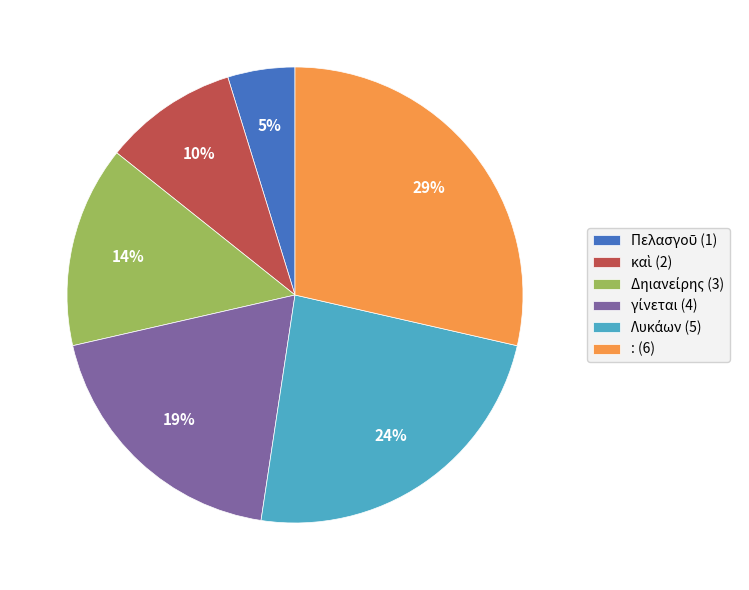

To the nearest percent, what portion does : (6) represent?

29%